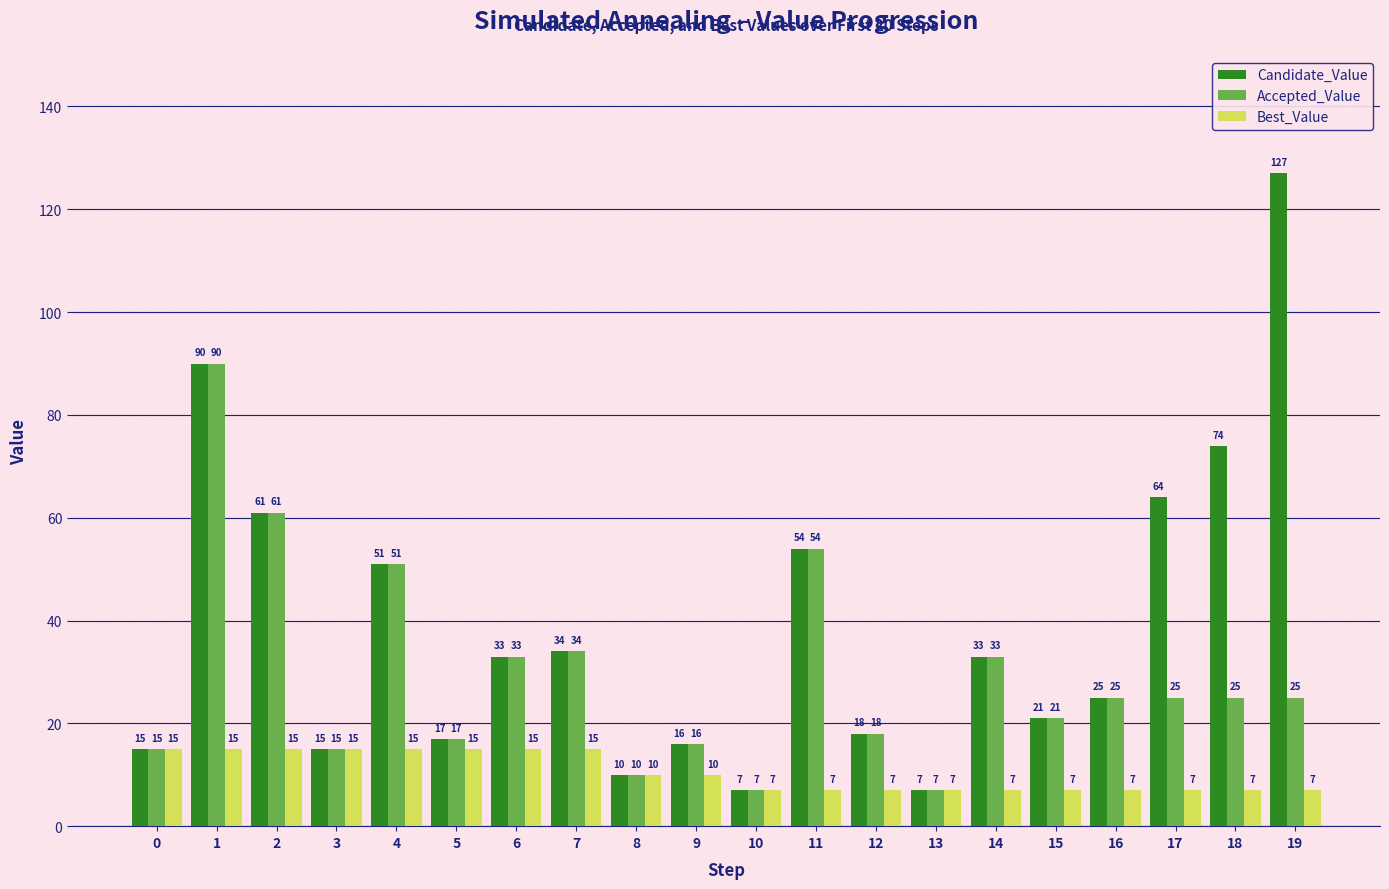

What is the value of the Best_Value bar at the 12th from the left?

7